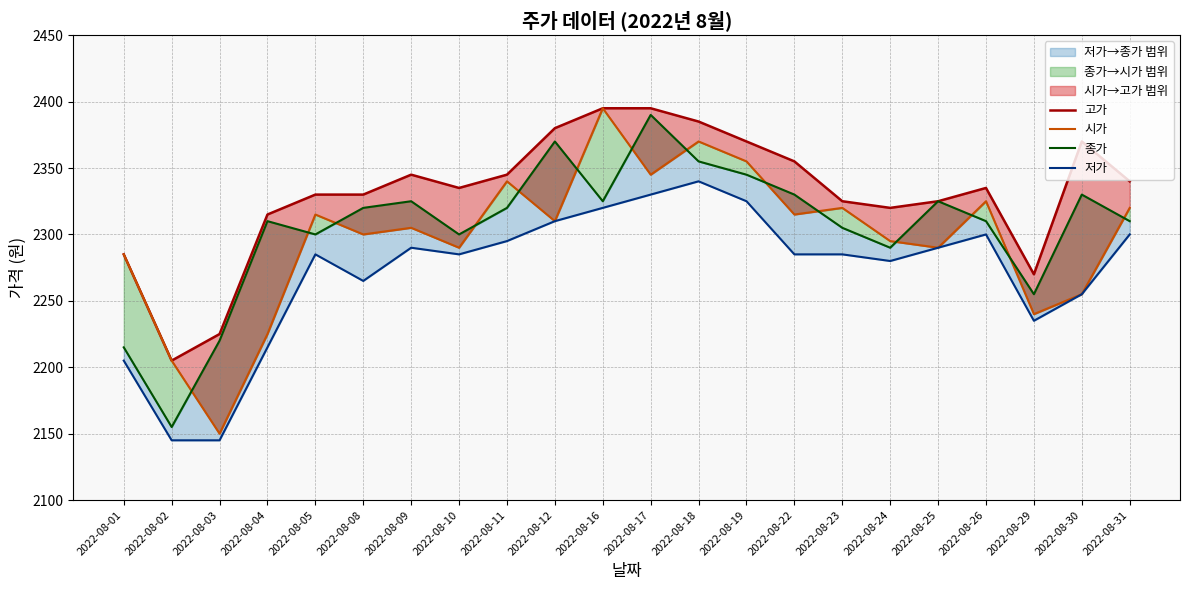

How many interior local peaks does the 시가 series have?

7